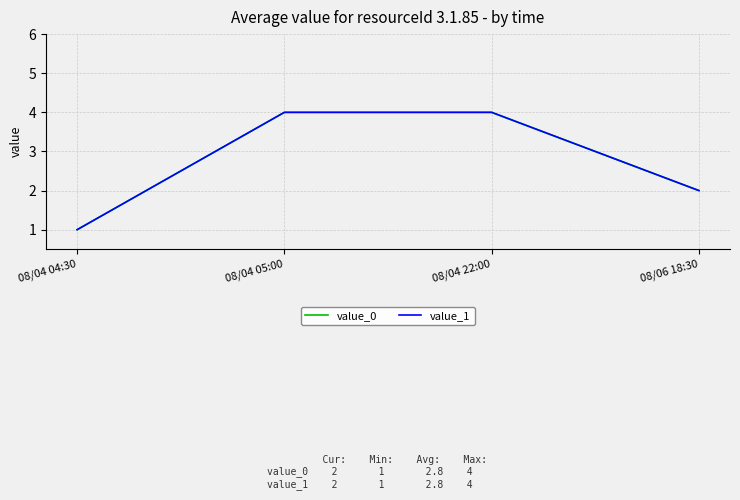

Is it true that value_0 equals 4 at 08/04 22:00?

True